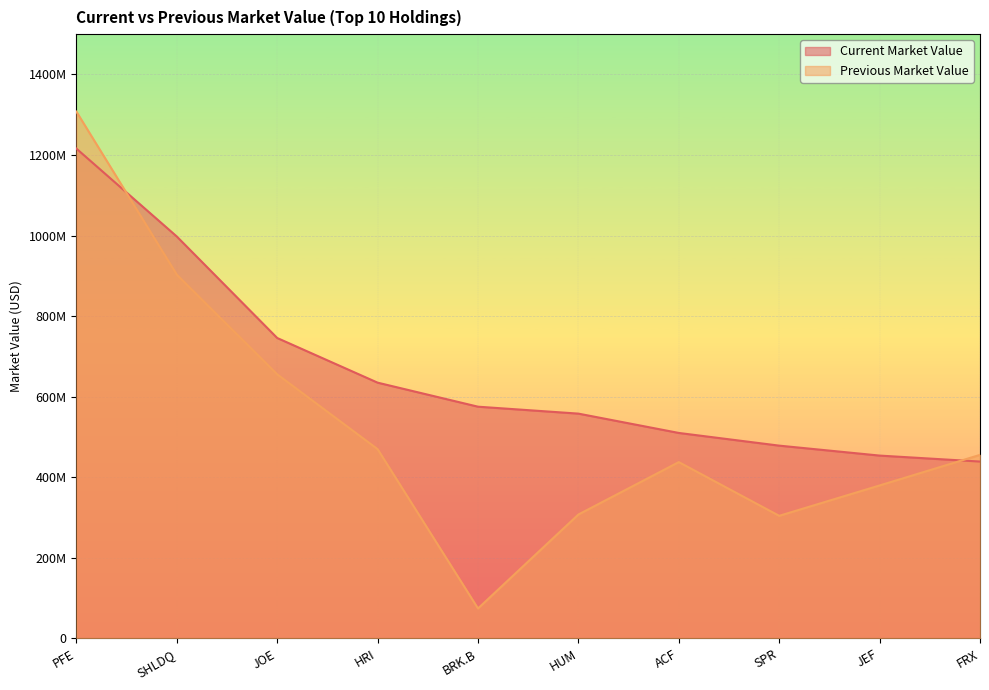

At which label does Current Market Value reach its minimum?

FRX